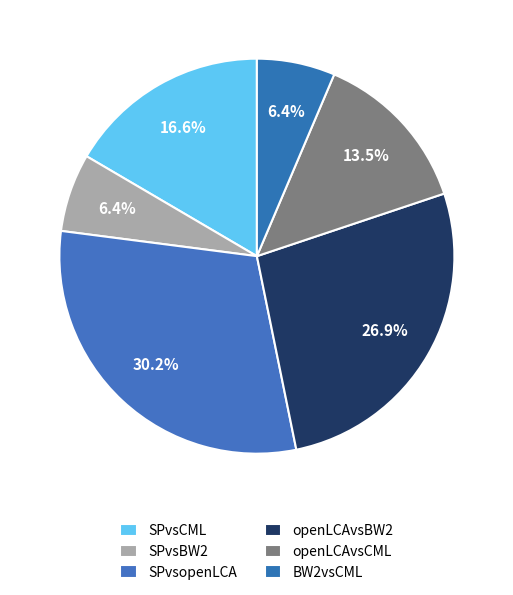

To the nearest percent, what is the combined percentage of SPvsBW2 and SPvsopenLCA?

37%